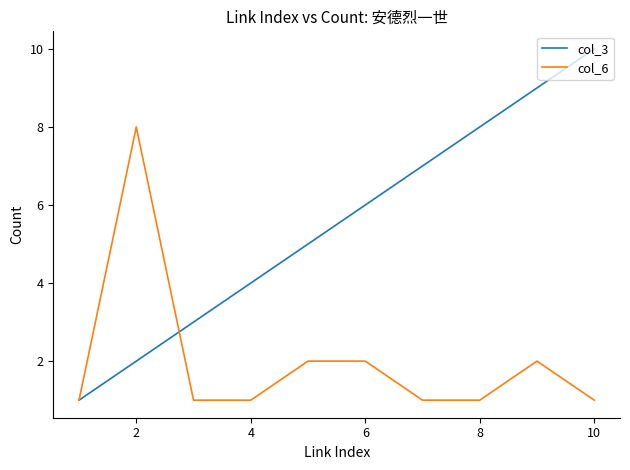

Which series has the widest spread of values?

col_3